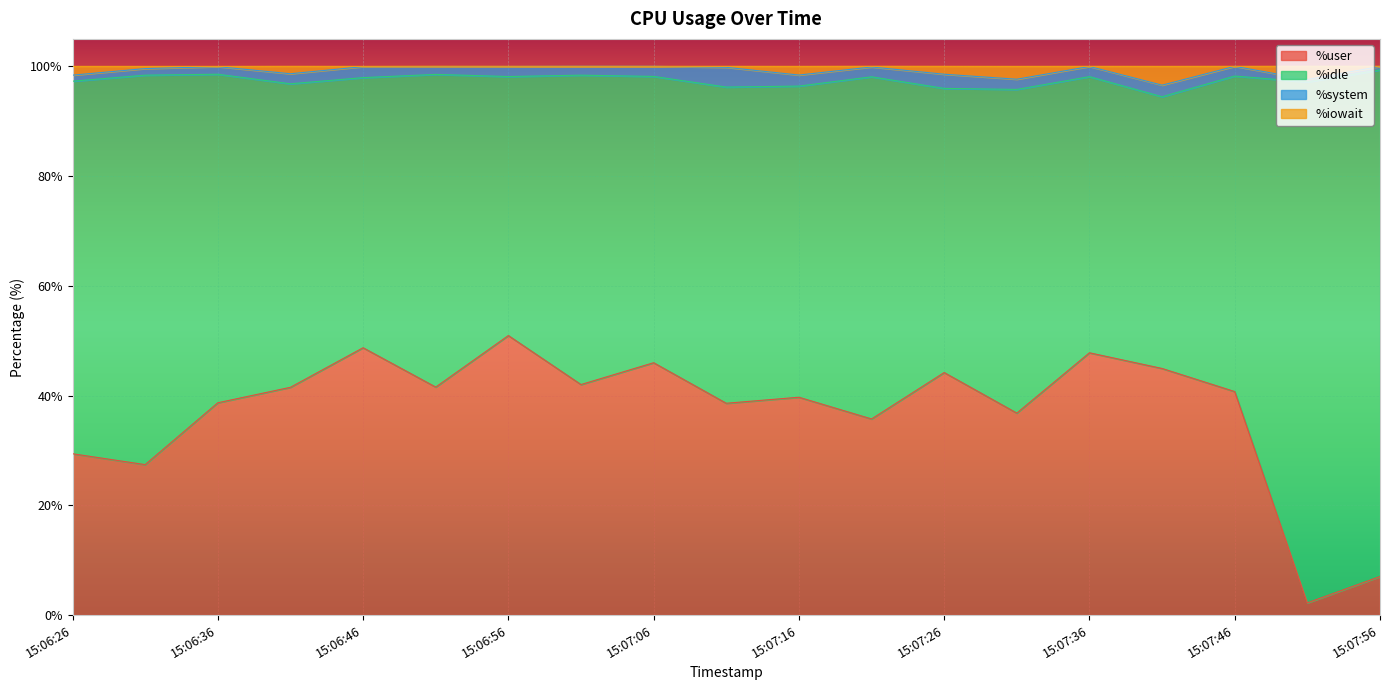

The value of %iowait at 15:07:06 is 45.7. True or false?

False